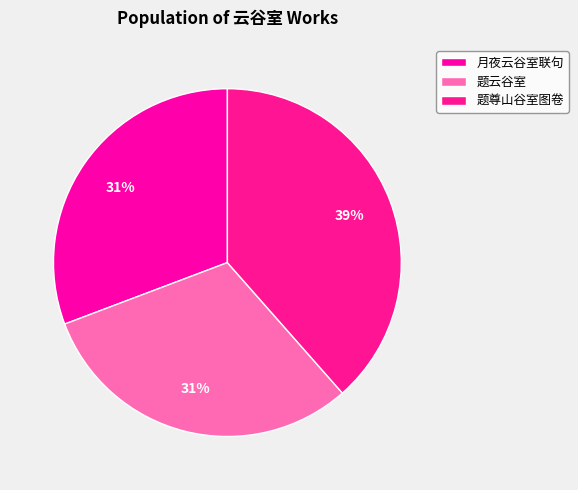

What is the largest slice in the pie chart?

题尊山谷室图卷